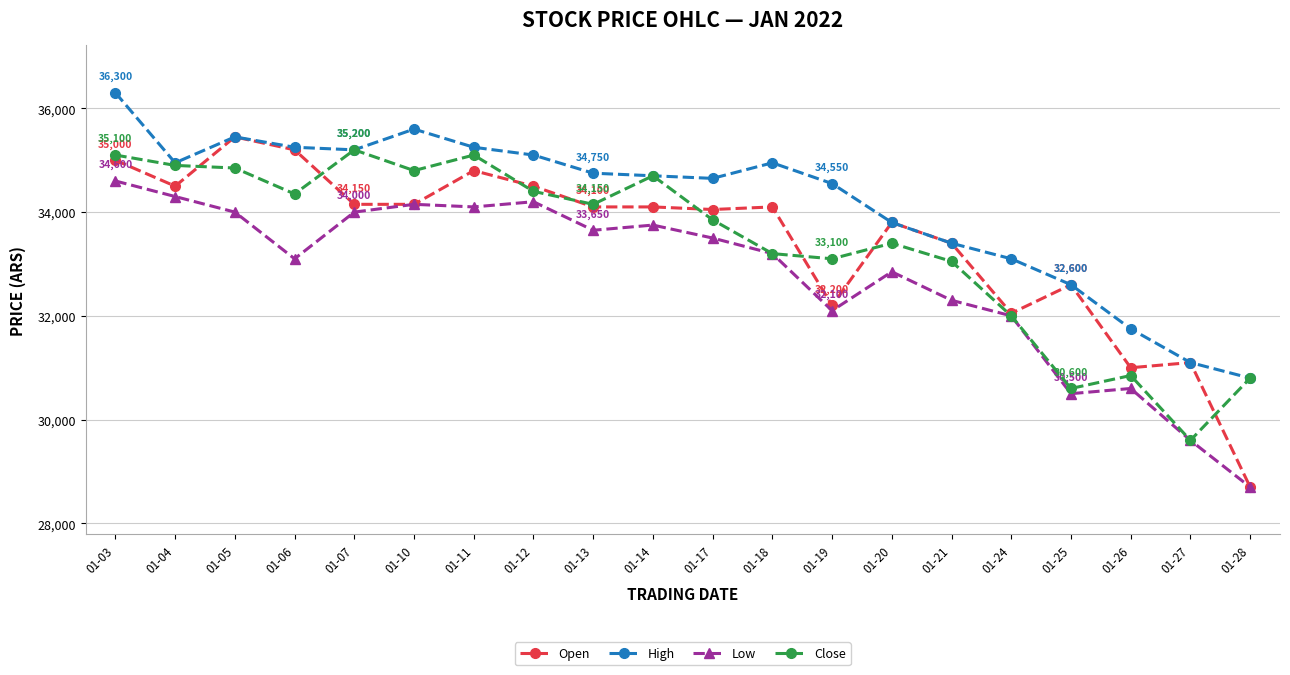

Reading left to right, list all the values displayed in this chart.

Open: 35000	34500	35450	35200	34150	34150	34800	34500	34100	34100	34050	34100	32200	33800	33400	32050	32600	31000	31100	28700
High: 36300	34950	35450	35250	35200	35600	35250	35100	34750	34700	34650	34950	34550	33800	33400	33100	32600	31750	31100	30800
Low: 34600	34300	34000	33100	34000	34150	34100	34200	33650	33750	33500	33200	32100	32850	32300	32000	30500	30600	29600	28700
Close: 35100	34900	34850	34350	35200	34800	35100	34400	34150	34700	33850	33200	33100	33400	33050	32000	30600	30850	29600	30800